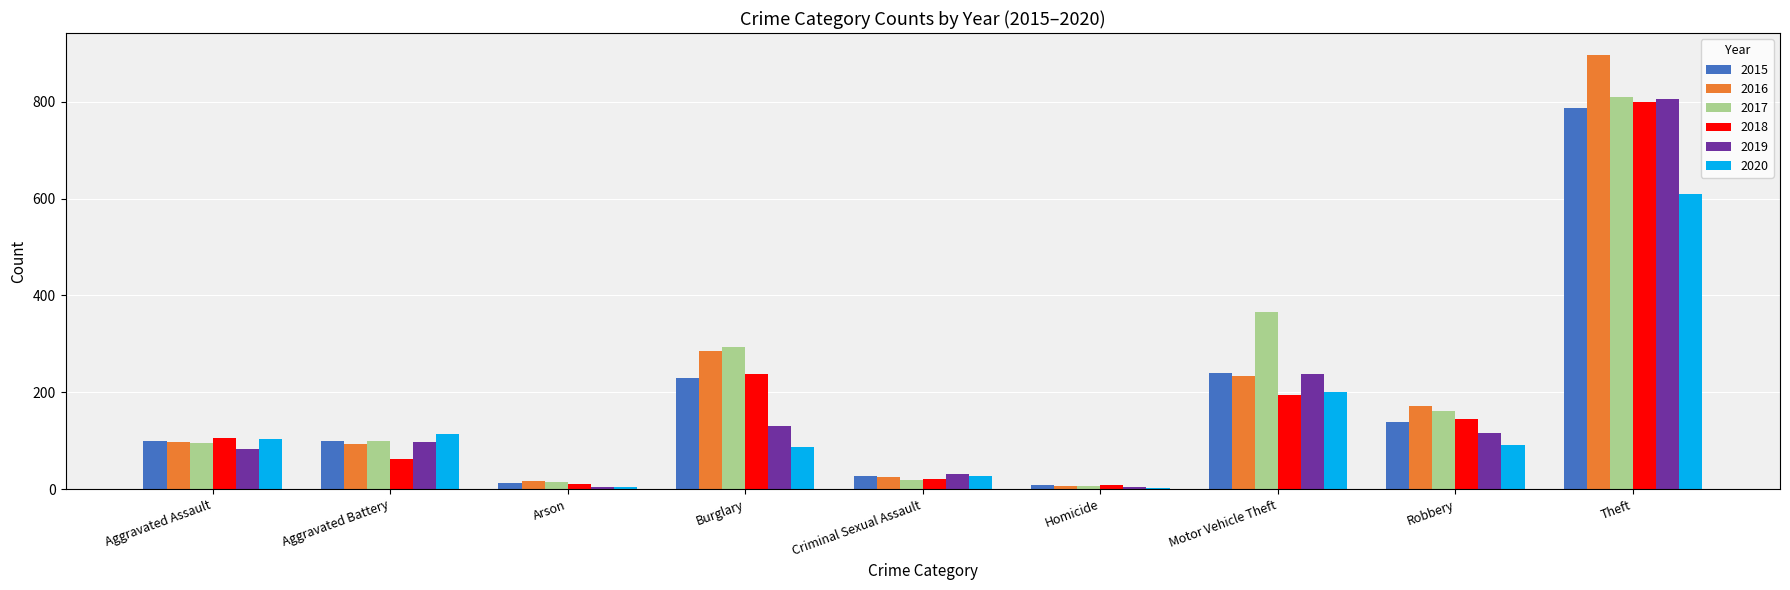

What is the sum of all 2015 values?

1639